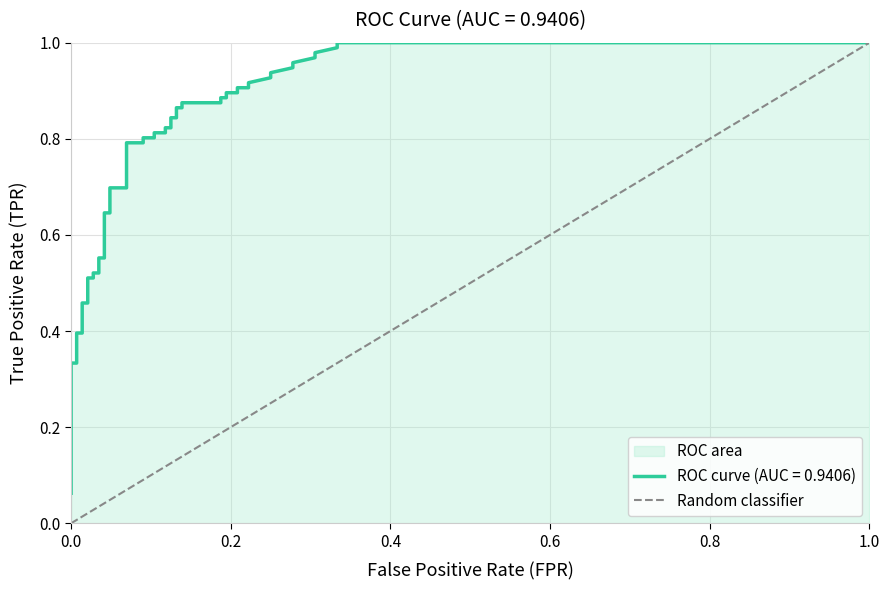

Count the values in the range 0 to 1.

2